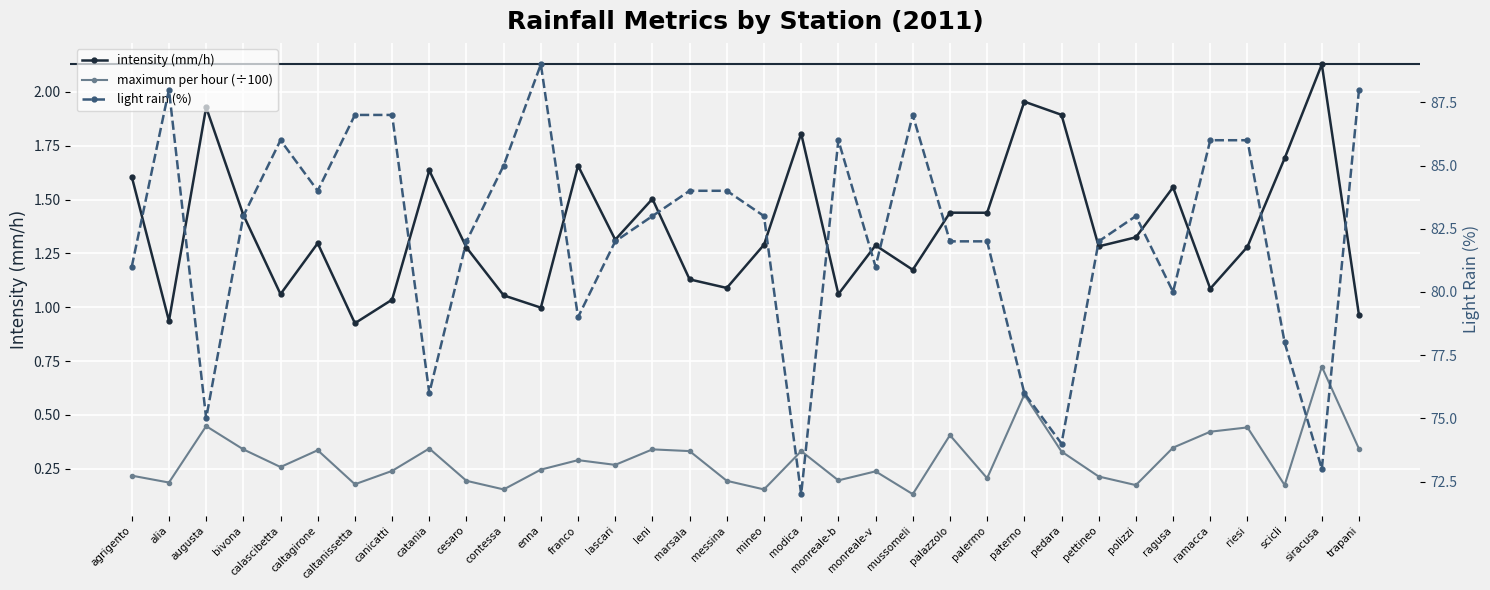

What position from the left is siracusa?

33